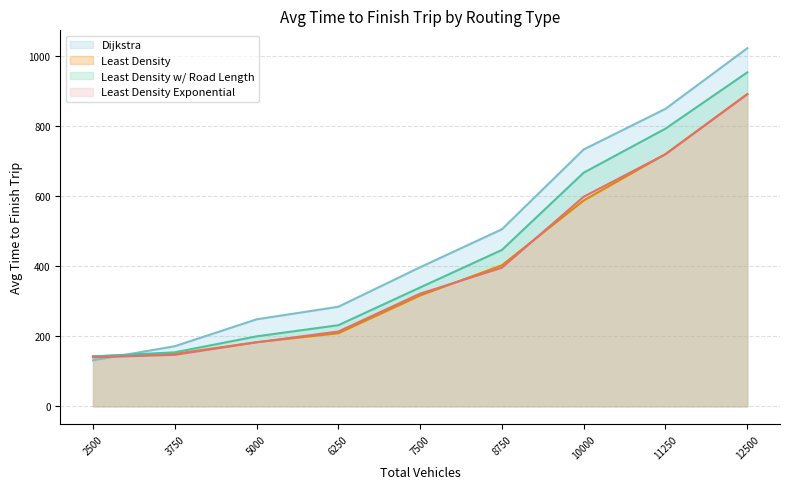

Rank the series at 3750 from highest to lowest value.

Dijkstra, Least Density w/ Road Length, Least Density, Least Density Exponential